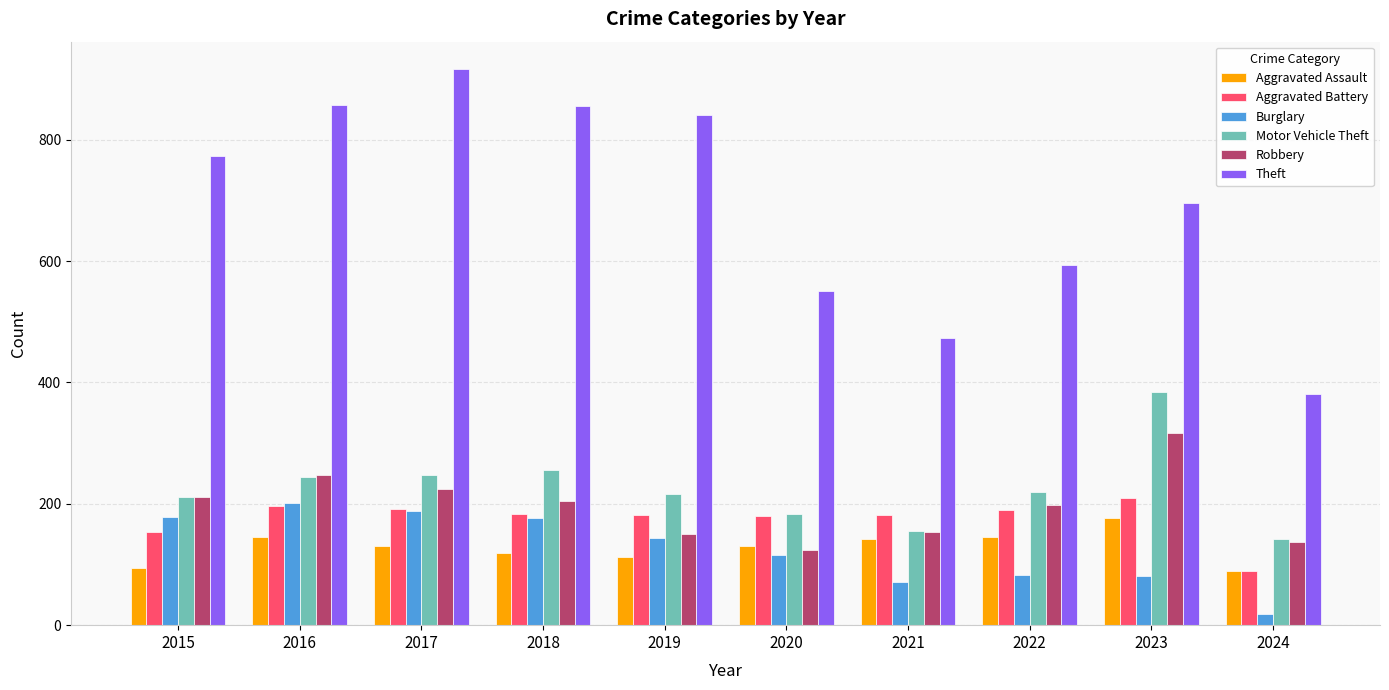

Which series has the largest range (max minus min)?

Theft